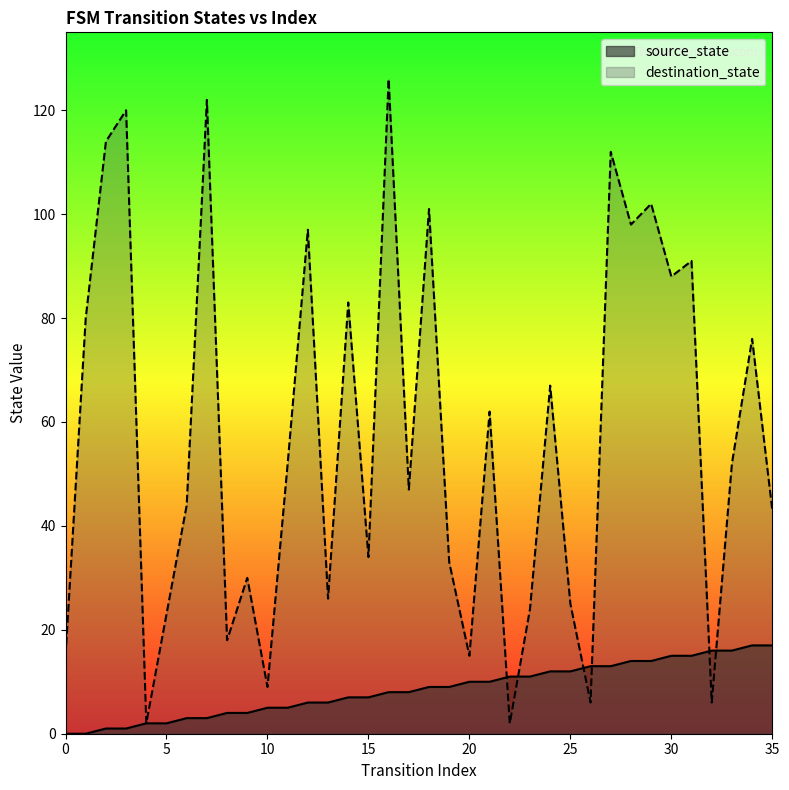

What is the value of the destination_state point at the 11th from the left?

9